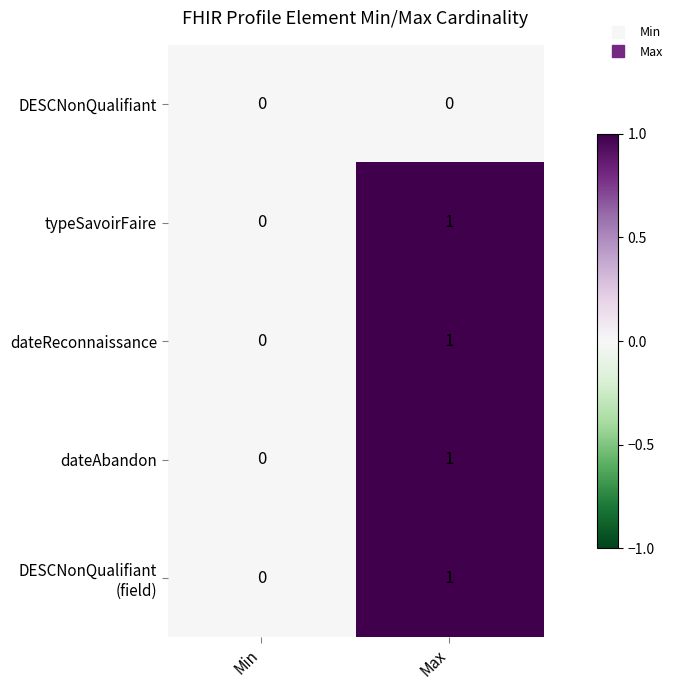

How many categories are shown in the chart?

2